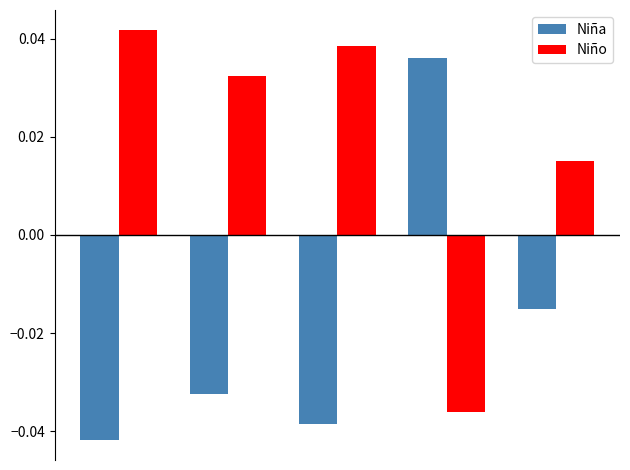

Which series has the largest total across all categories?

Niño